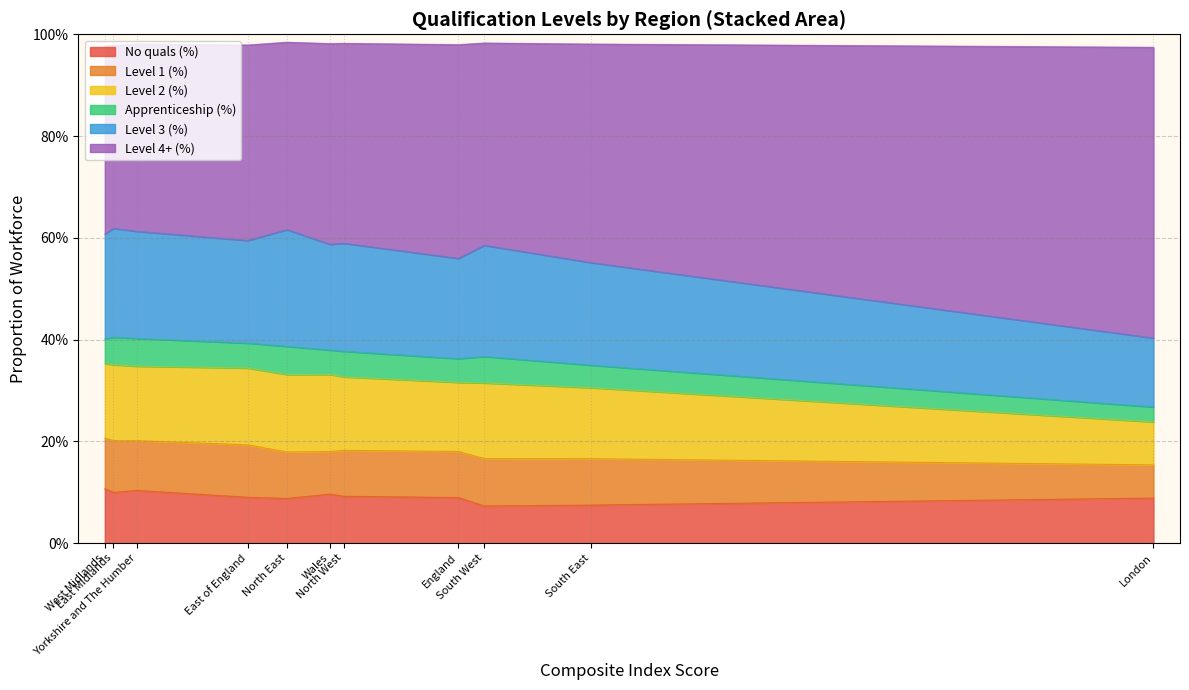

What are all the series names shown in the legend?

No quals (%), Level 1 (%), Level 2 (%), Apprenticeship (%), Level 3 (%), Level 4+ (%)